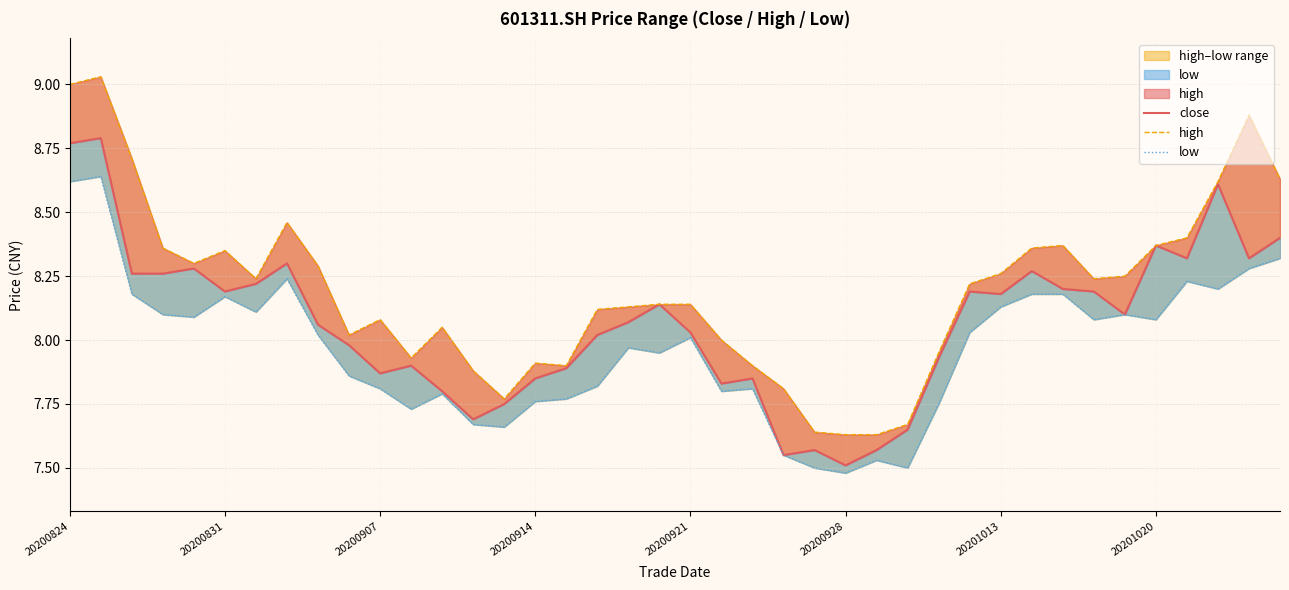

Reading right to left, list all the values displayed in this chart.

close: 8.4	8.3	8.6	8.3	8.4	8.1	8.2	8.2	8.3	8.2	8.2	7.9	7.7	7.6	7.5	7.6	7.5	7.8	7.8	8.0	8.1	8.1	8.0	7.9	7.8	7.8	7.7	7.8	7.9	7.9	8.0	8.1	8.3	8.2	8.2	8.3	8.3	8.3	8.8	8.8
high: 8.6	8.9	8.6	8.4	8.4	8.2	8.2	8.4	8.4	8.3	8.2	8.0	7.7	7.6	7.6	7.6	7.8	7.9	8.0	8.1	8.1	8.1	8.1	7.9	7.9	7.8	7.9	8.1	7.9	8.1	8.0	8.3	8.5	8.2	8.3	8.3	8.4	8.7	9.0	9.0
low: 8.3	8.3	8.2	8.2	8.1	8.1	8.1	8.2	8.2	8.1	8.0	7.8	7.5	7.5	7.5	7.5	7.5	7.8	7.8	8.0	8.0	8.0	7.8	7.8	7.8	7.7	7.7	7.8	7.7	7.8	7.9	8.0	8.2	8.1	8.2	8.1	8.1	8.2	8.6	8.6